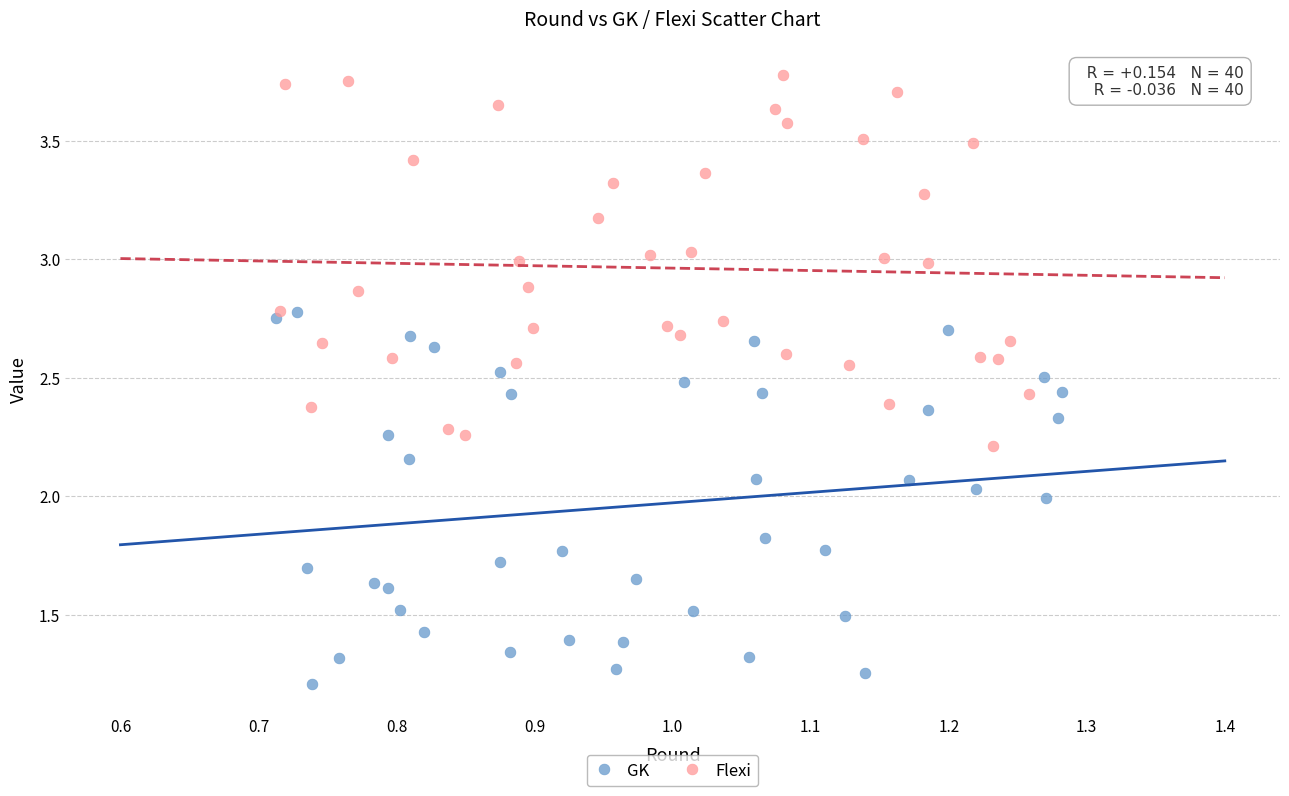

What are all the series names shown in the legend?

GK, Flexi